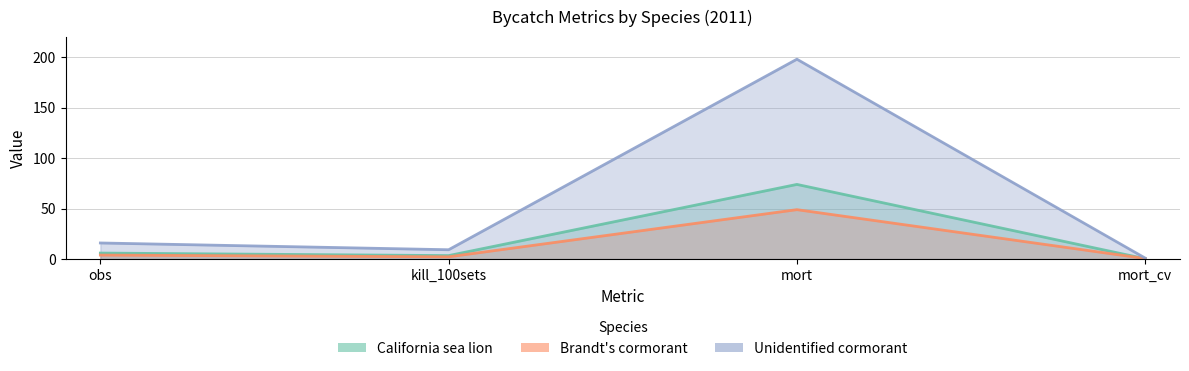

Rank the categories by Unidentified cormorant value from lowest to highest.

mort_cv, kill_100sets, obs, mort